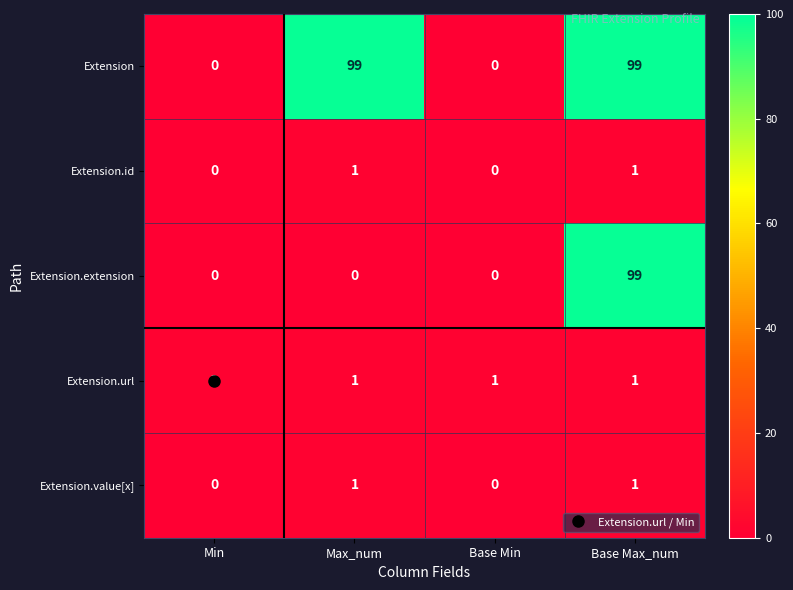

Which series changed the most between Max_num and Base Max_num?

Extension.extension